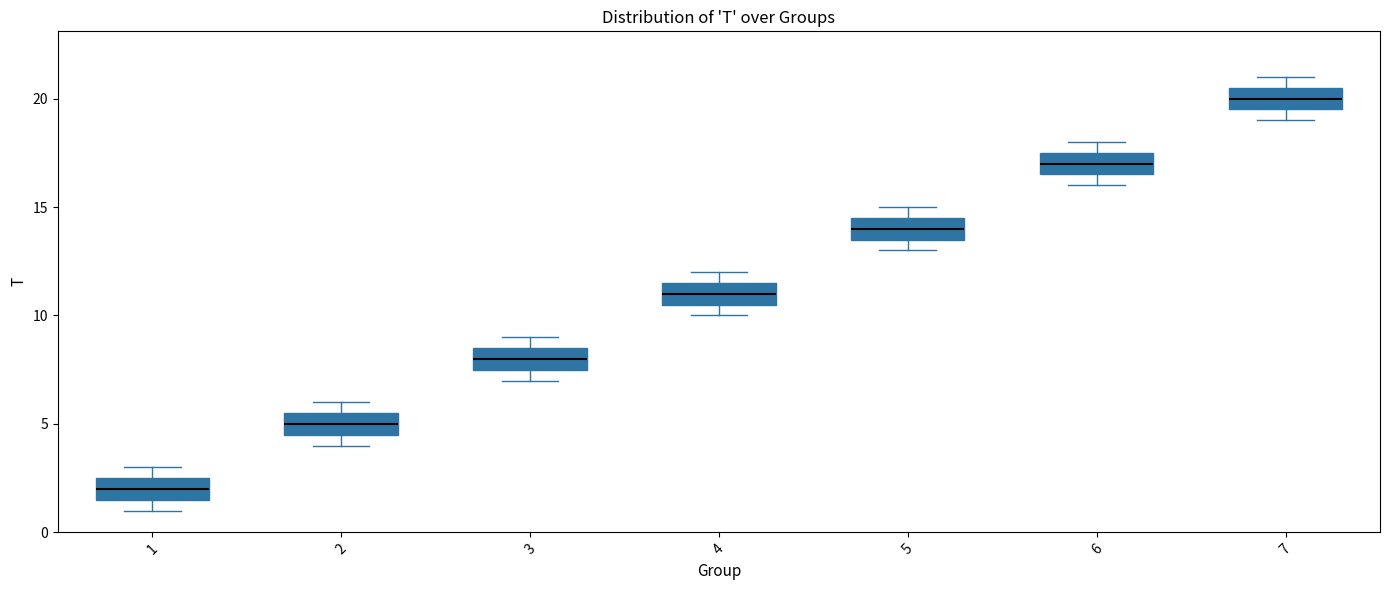

Reading left to right, read every box against the y-axis: the position of its median line, the range the box covers, and the ends of its whiskers. The values are not printed on the chart, so give them approximately, as read against the axis.

1: median 2.0, box 1.5 to 2.5, whiskers 1.0 to 3.0
2: median 5.0, box 4.5 to 5.5, whiskers 4.0 to 6.0
3: median 8.0, box 7.5 to 8.5, whiskers 7.0 to 9.0
4: median 11.0, box 10.5 to 11.5, whiskers 10.0 to 12.0
5: median 14.0, box 13.5 to 14.5, whiskers 13.0 to 15.0
6: median 17.0, box 16.5 to 17.5, whiskers 16.0 to 18.0
7: median 20.0, box 19.5 to 20.5, whiskers 19.0 to 21.0